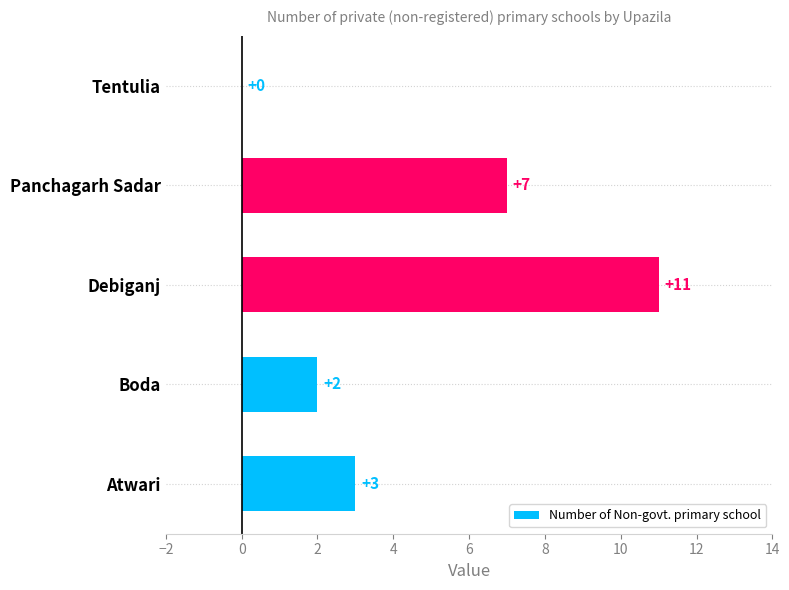

Reading top to bottom, list all the values displayed in this chart.

Tentulia=0	Panchagarh Sadar=7	Debiganj=11	Boda=2	Atwari=3